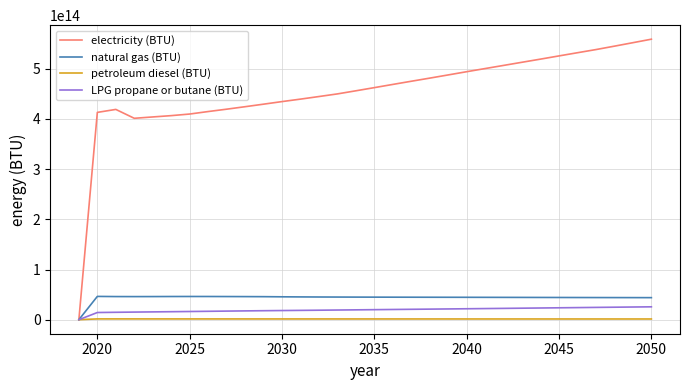

Which series has the largest range (max minus min)?

electricity (BTU)